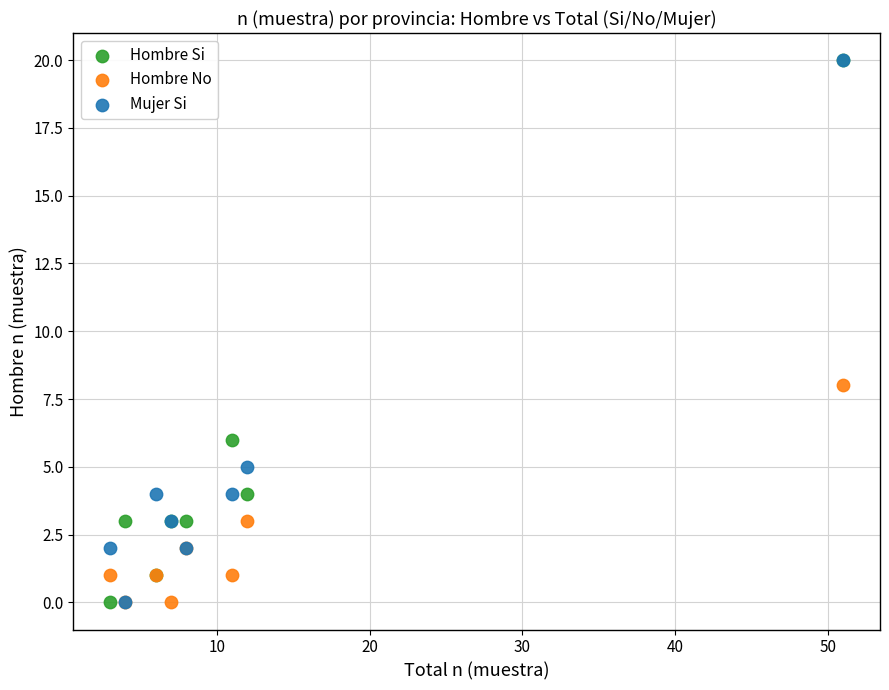

In the Hombre Si series, what Y value is closest to 10?

6